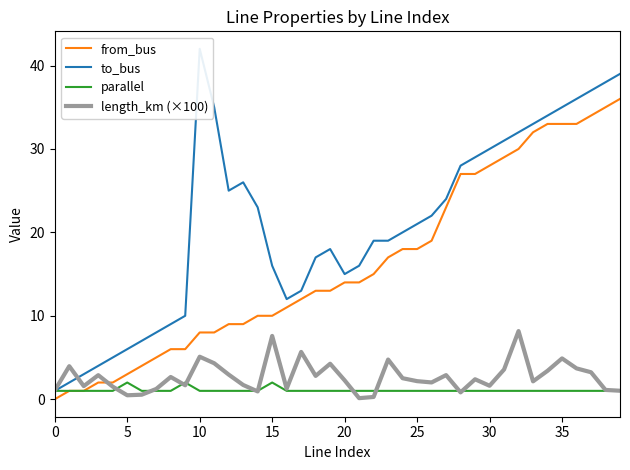

What is the label of the 22nd point from the left?

21